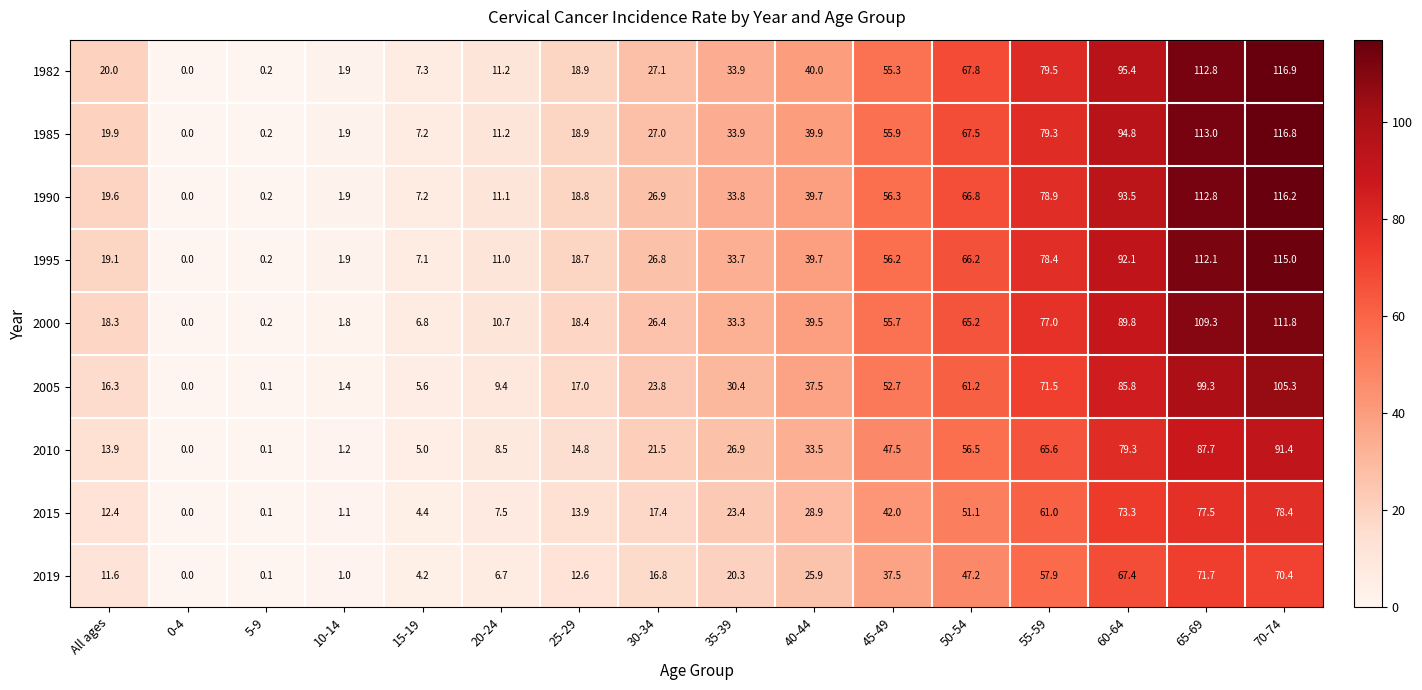

Rank the categories by 2000 value from lowest to highest.

0-4, 5-9, 10-14, 15-19, 20-24, All ages, 25-29, 30-34, 35-39, 40-44, 45-49, 50-54, 55-59, 60-64, 65-69, 70-74